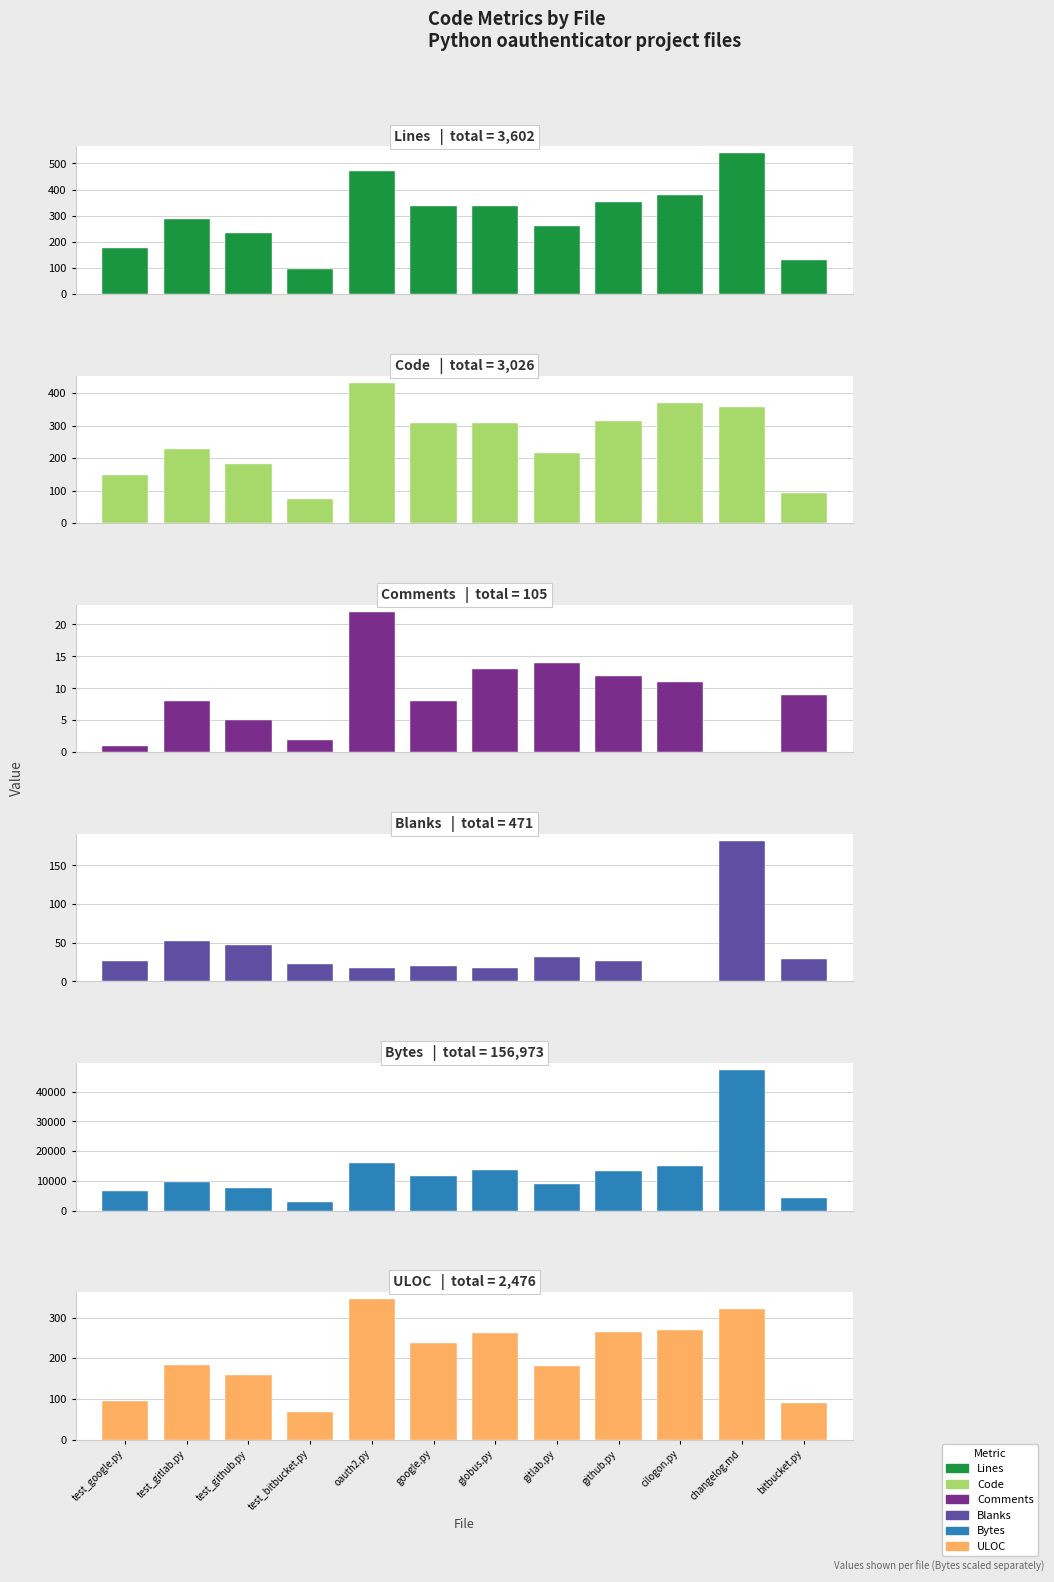

What is the difference between the Blanks values at test_gitlab.py and test_github.py?

5